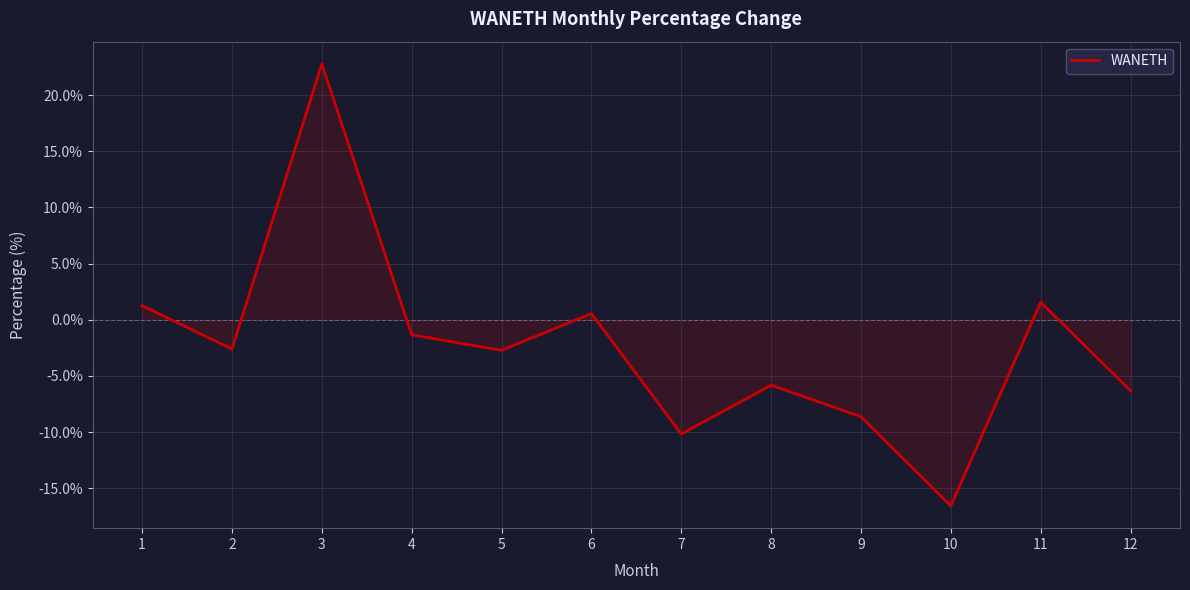

Where is the first local maximum?

3